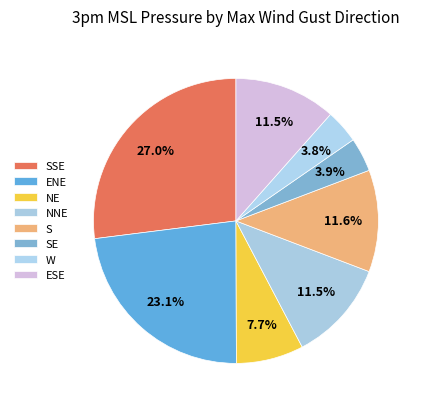

How many segments does this pie chart have?

8